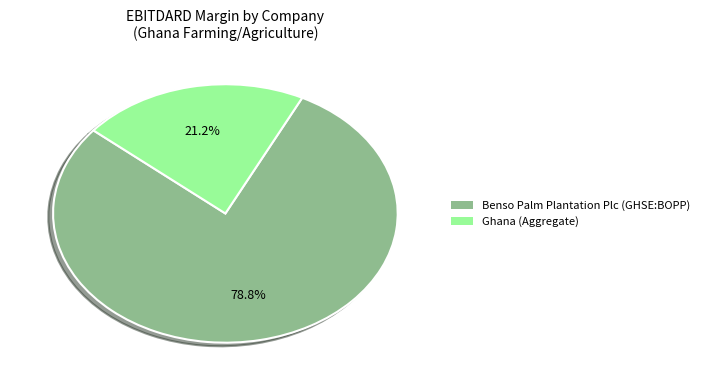

Does any single category account for the majority?

Yes